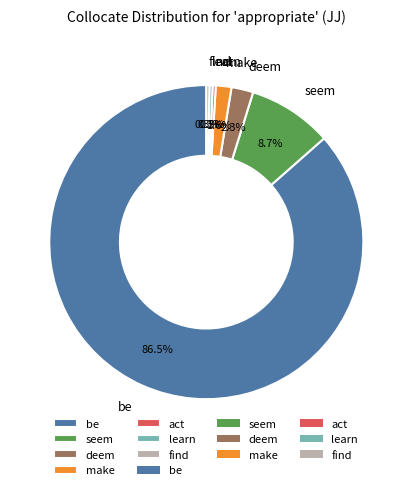

Which category has the biggest portion of the pie?

be